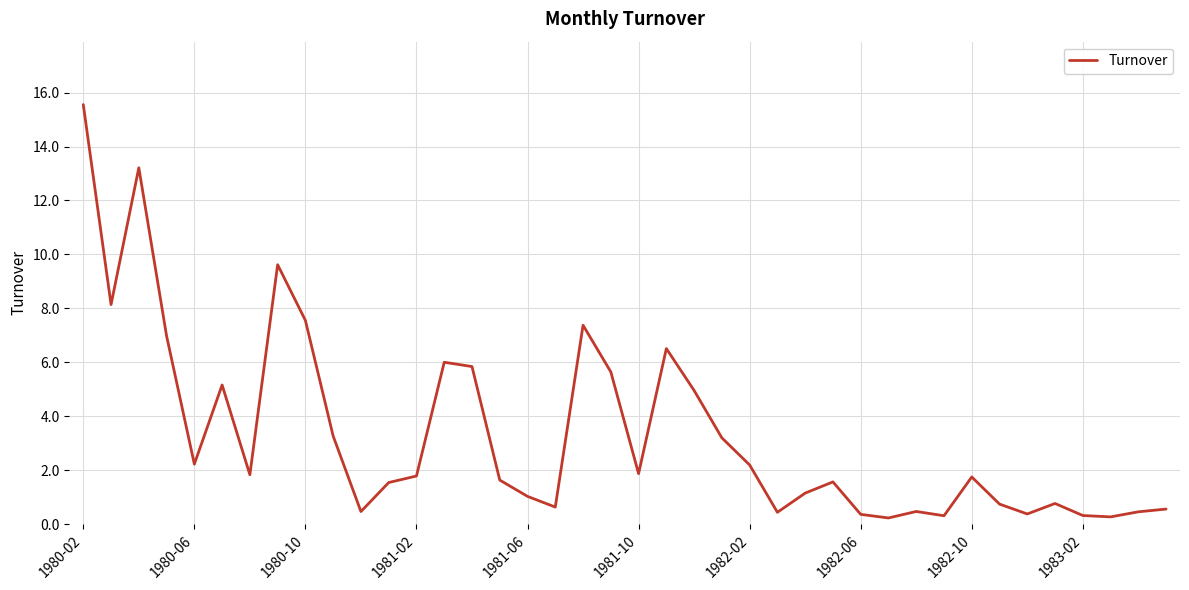

What is the difference between the maximum and minimum values?

15.3